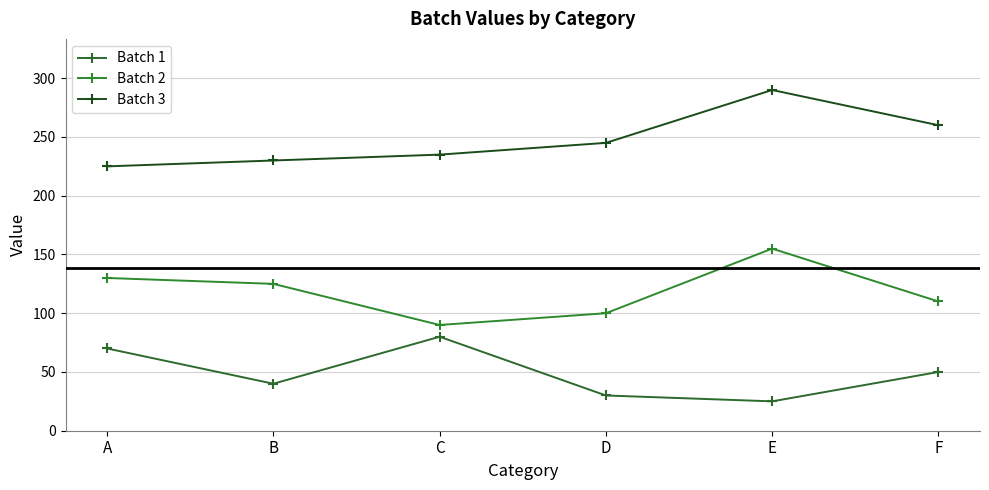

True or false: Batch 3 and Batch 1 intersect in this chart.

False